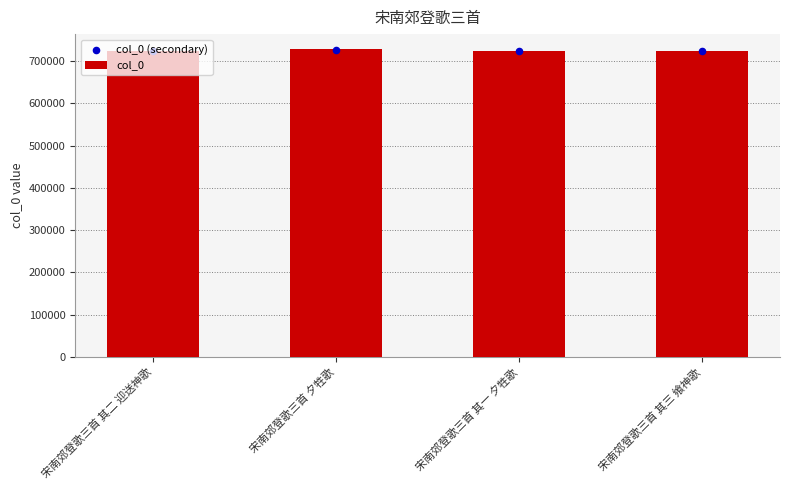

Which series has the widest spread of Y values?

col_0